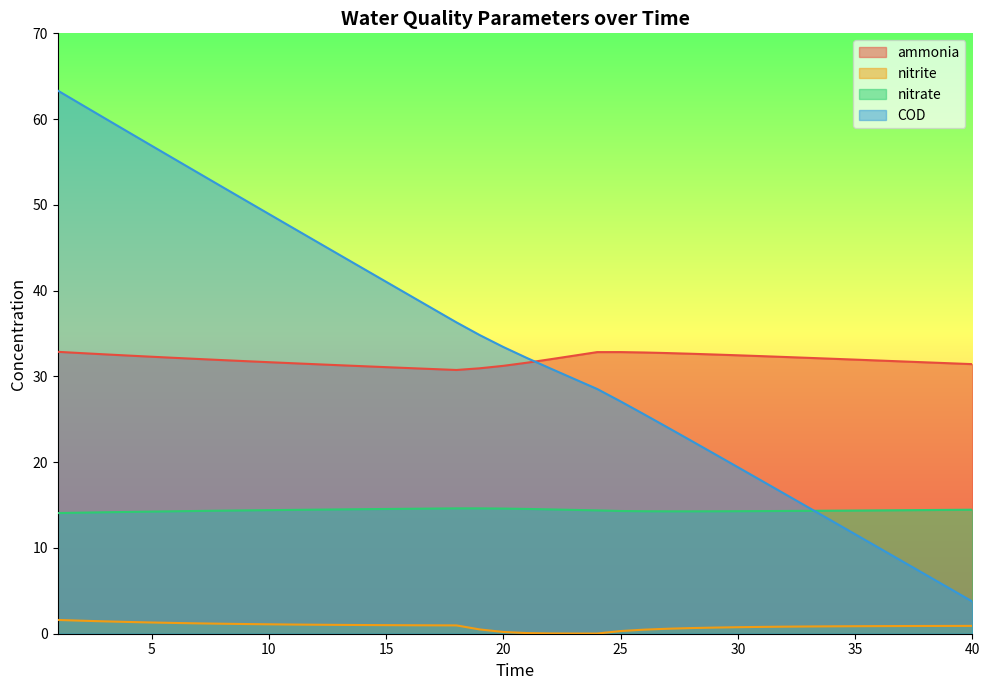

What is the highest value of the ammonia series?

32.9